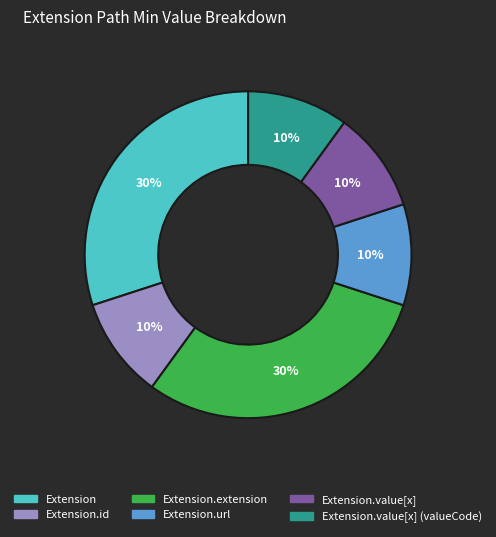

Does any single category account for the majority?

No